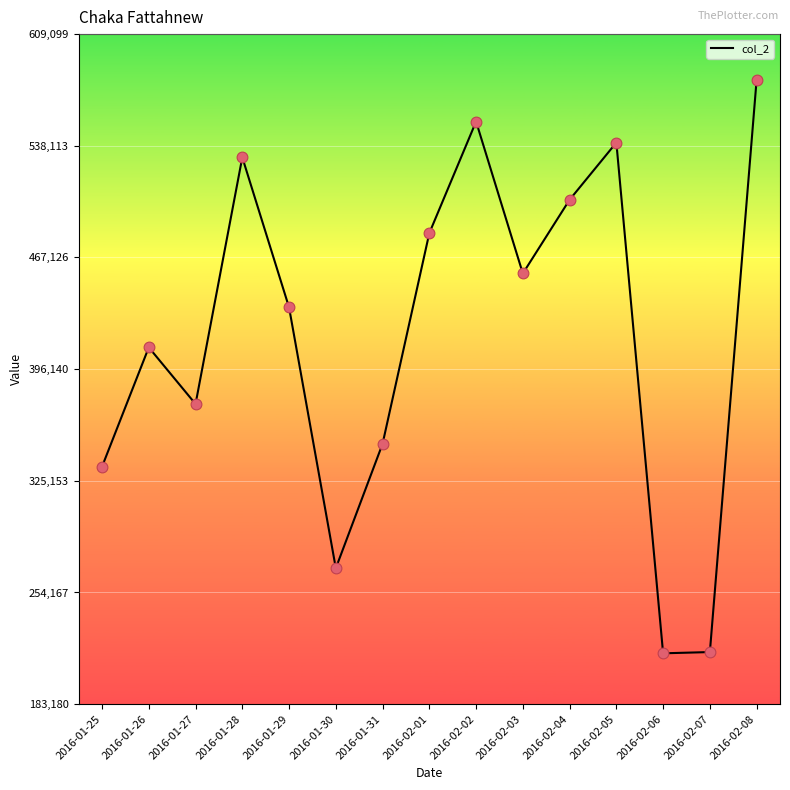

Between 2016-01-28 and 2016-02-06, which is larger?

2016-01-28